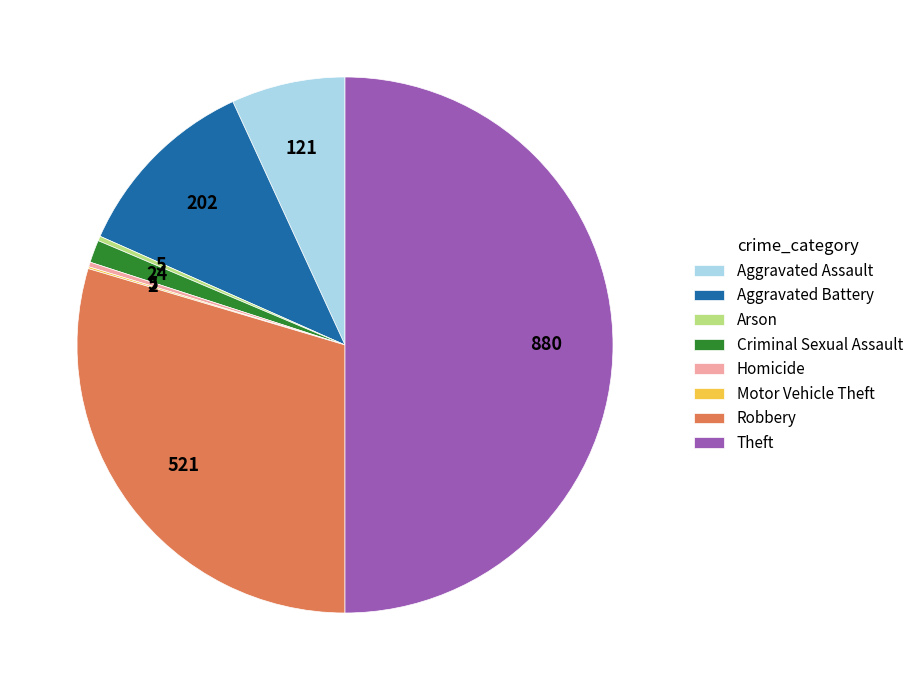

Between Aggravated Battery and Robbery, which is larger?

Robbery